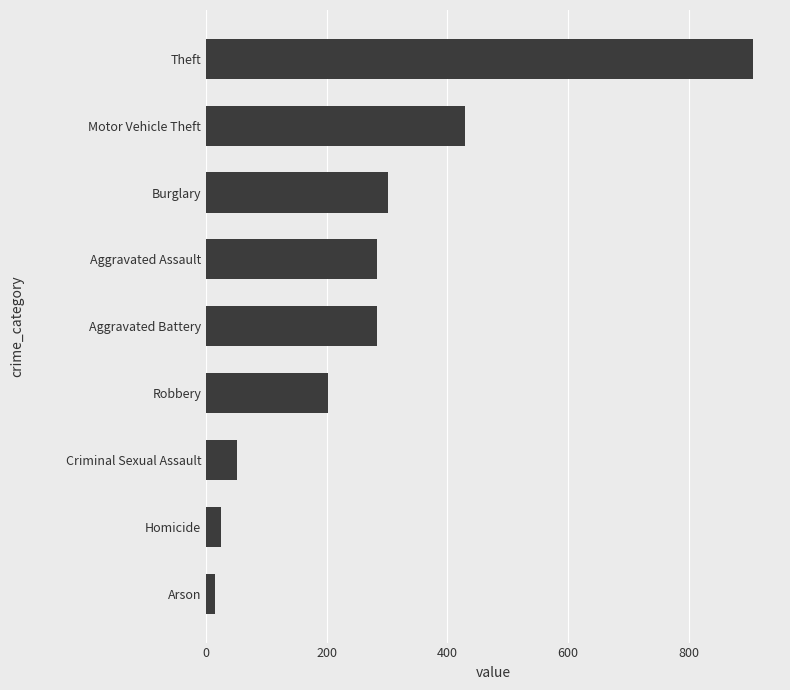

Reading top to bottom, transcribe all the data shown in this chart.

906	429	301	284	284	202	51	25	14